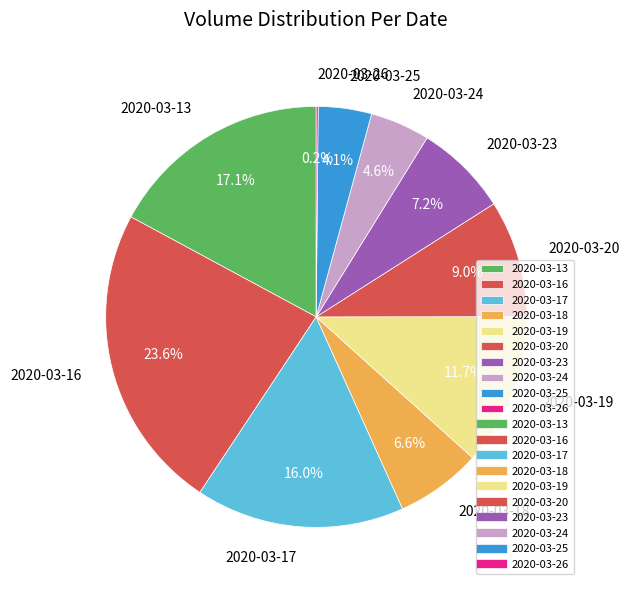

Which has a higher value, 2020-03-25 or 2020-03-17?

2020-03-17